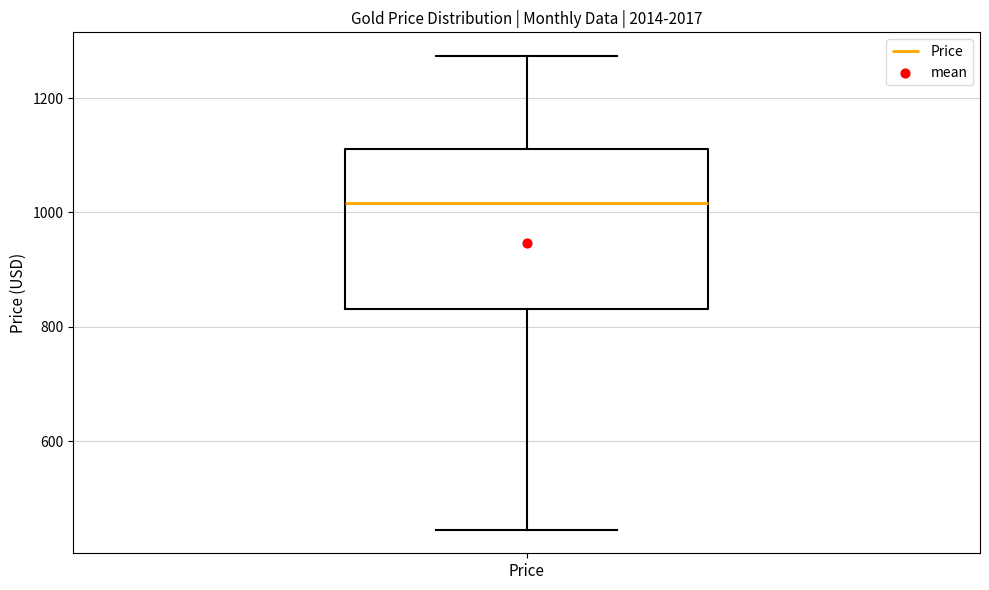

Transcribe this box plot: give where the median line is, the range the box spans, and where the two whiskers end, as read against the y-axis. The values are not printed on the chart, so give them approximately, as read against the axis.

median 1020, box 840 to 1120, whiskers 440 to 1280